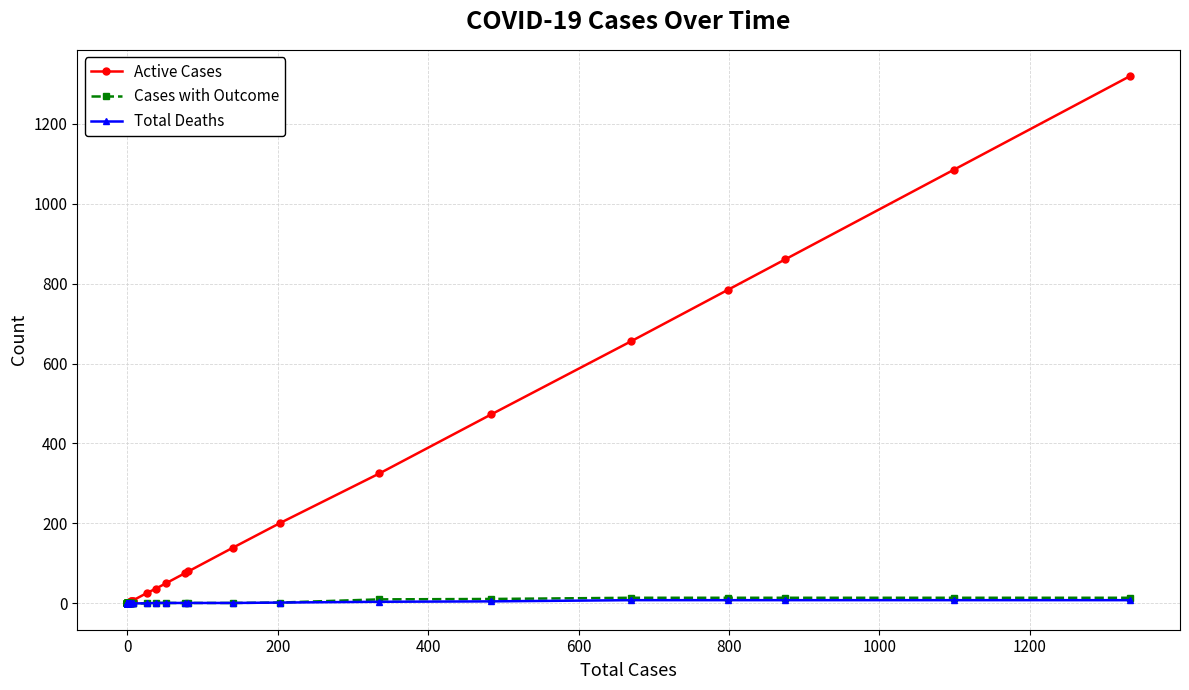

How many positive values does the Cases with Outcome series have?

13